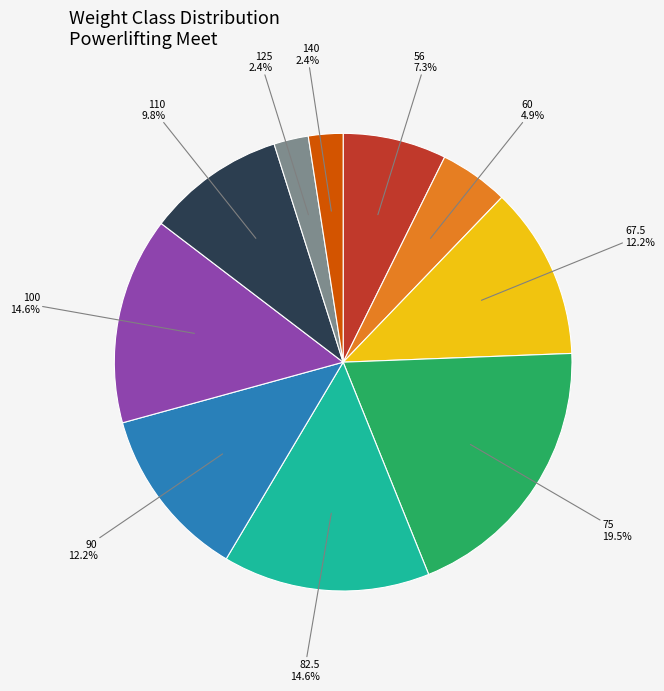

Is there any slice that represents more than half of the pie?

No